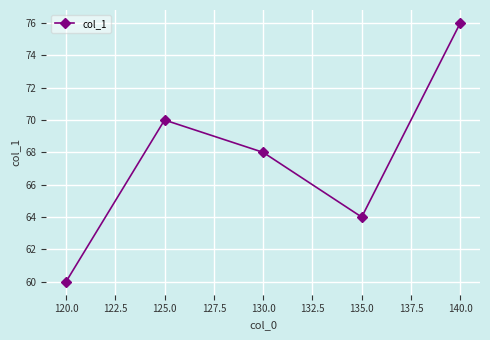

Reading left to right, extract all data points from this chart.

60	70	68	64	76